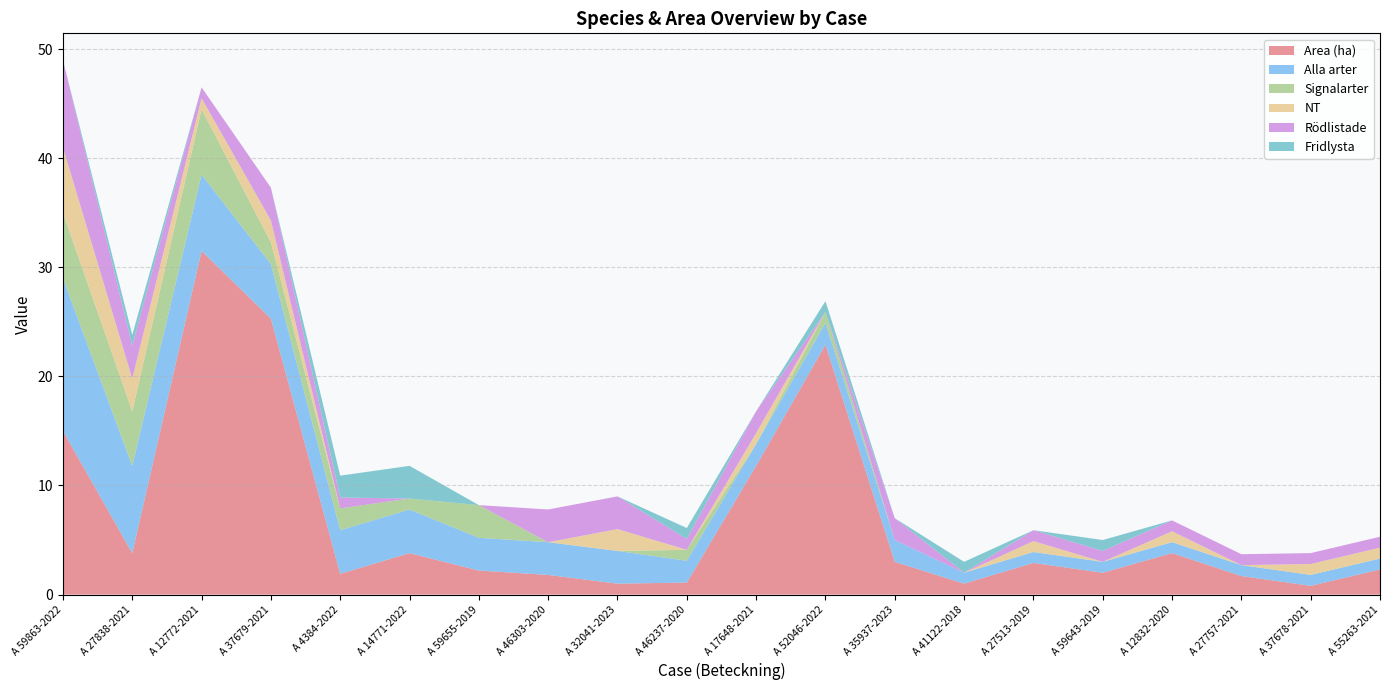

Reading left to right, what are all the values shown in this chart?

Area (ha): 15.0	3.8	31.5	25.3	1.9	3.8	2.2	1.8	1.0	1.1	11.8	22.9	3.0	1.0	2.9	2.0	3.8	1.7	0.8	2.3
Alla arter: 14.0	8.0	7.0	5.0	4.0	4.0	3.0	3.0	3.0	2.0	2.0	2.0	2.0	1.0	1.0	1.0	1.0	1.0	1.0	1.0
Signalarter: 6.0	5.0	6.0	2.0	2.0	1.0	3.0	0.0	0.0	1.0	0.0	1.0	0.0	0.0	0.0	0.0	0.0	0.0	0.0	0.0
NT: 6.0	3.0	1.0	2.0	0.0	0.0	0.0	0.0	2.0	0.0	1.0	0.0	0.0	0.0	1.0	0.0	1.0	0.0	1.0	1.0
Rödlistade: 8.0	3.0	1.0	3.0	1.0	0.0	0.0	3.0	3.0	1.0	2.0	0.0	2.0	0.0	1.0	1.0	1.0	1.0	1.0	1.0
Fridlysta: 0.0	1.0	0.0	0.0	2.0	3.0	0.0	0.0	0.0	1.0	0.0	1.0	0.0	1.0	0.0	1.0	0.0	0.0	0.0	0.0